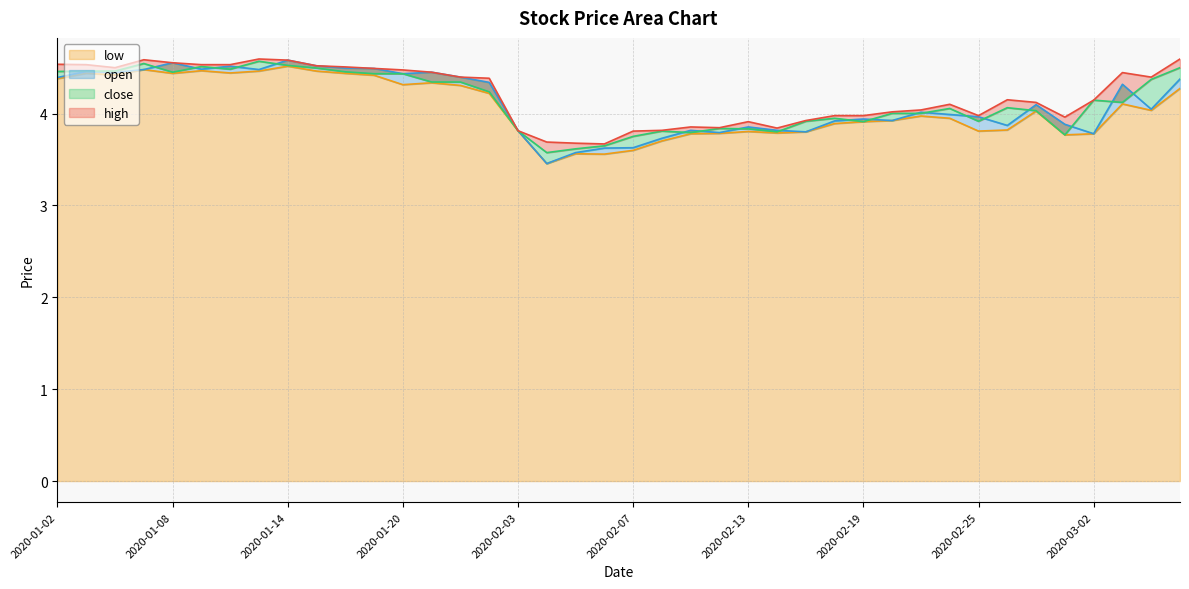

True or false: close has a value of 3.8 at 2020-02-14.

True